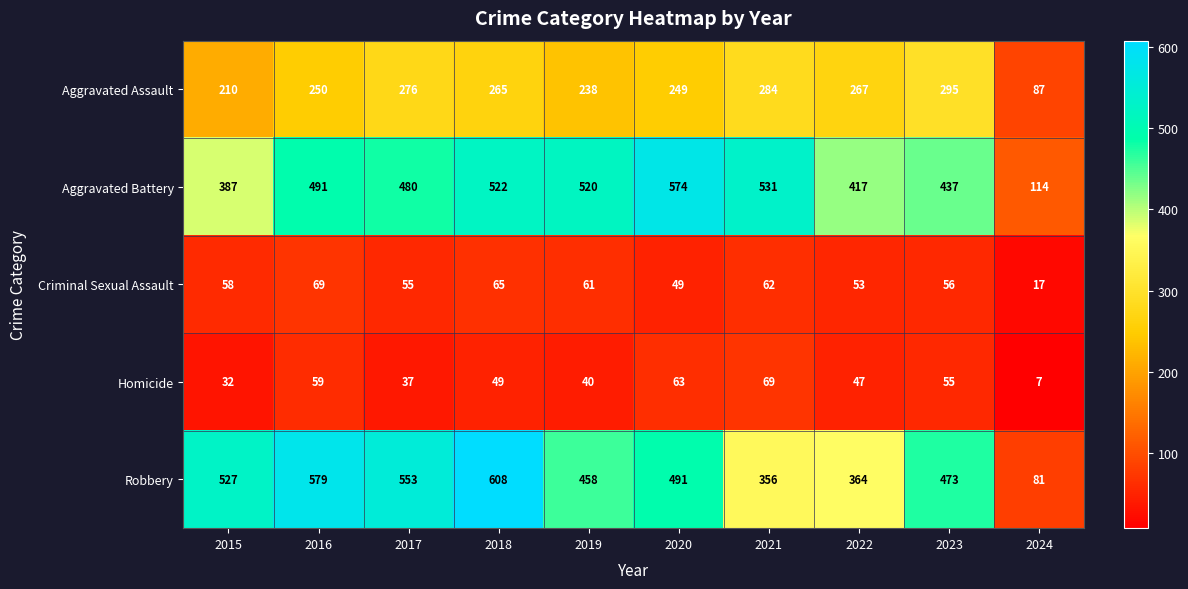

Count the number of data series in this chart.

5